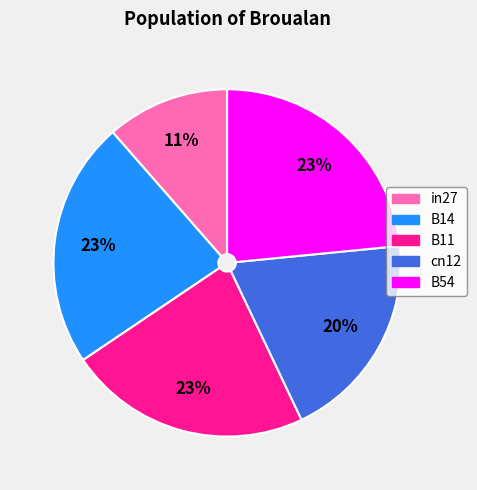

Does in27 represent more than half of the total?

No